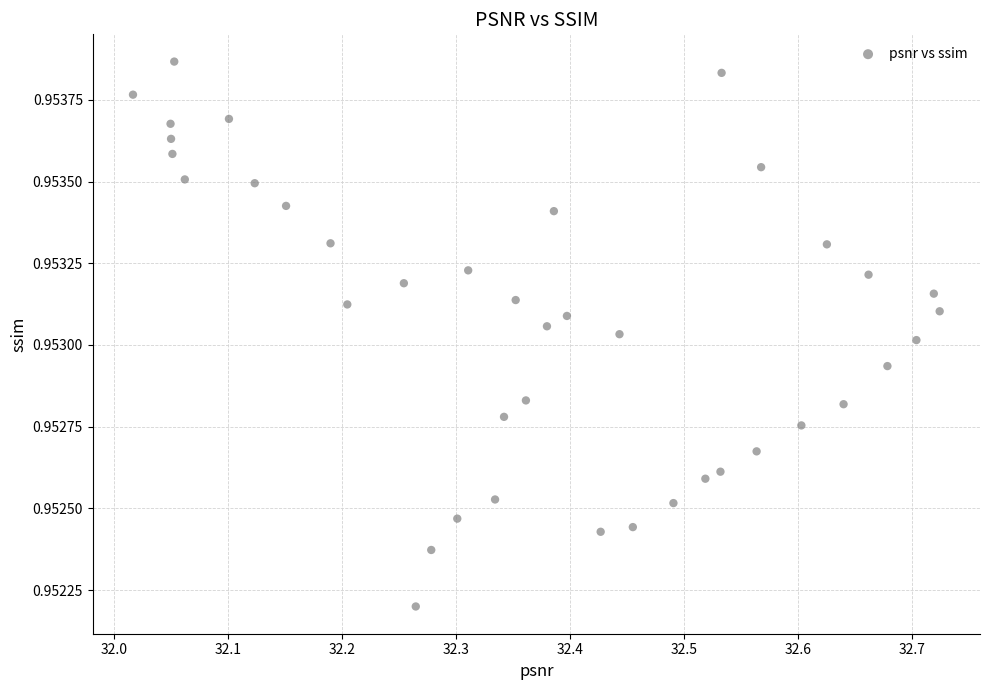

What is the range of X values (max minus min)?

0.7